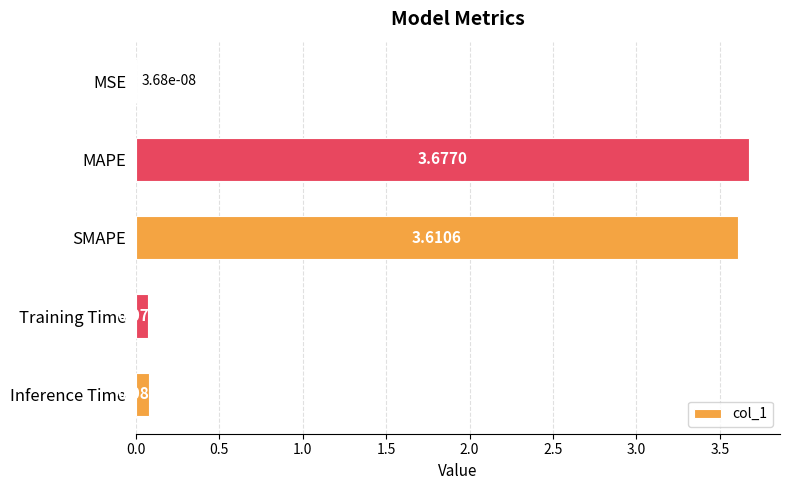

Between MSE and Training Time, which is larger?

Training Time